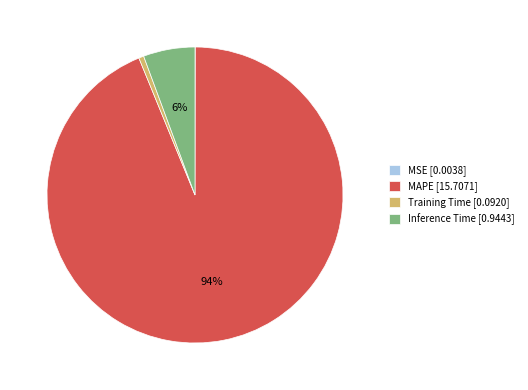

The MAPE slice represents 94% of the pie. True or false?

True